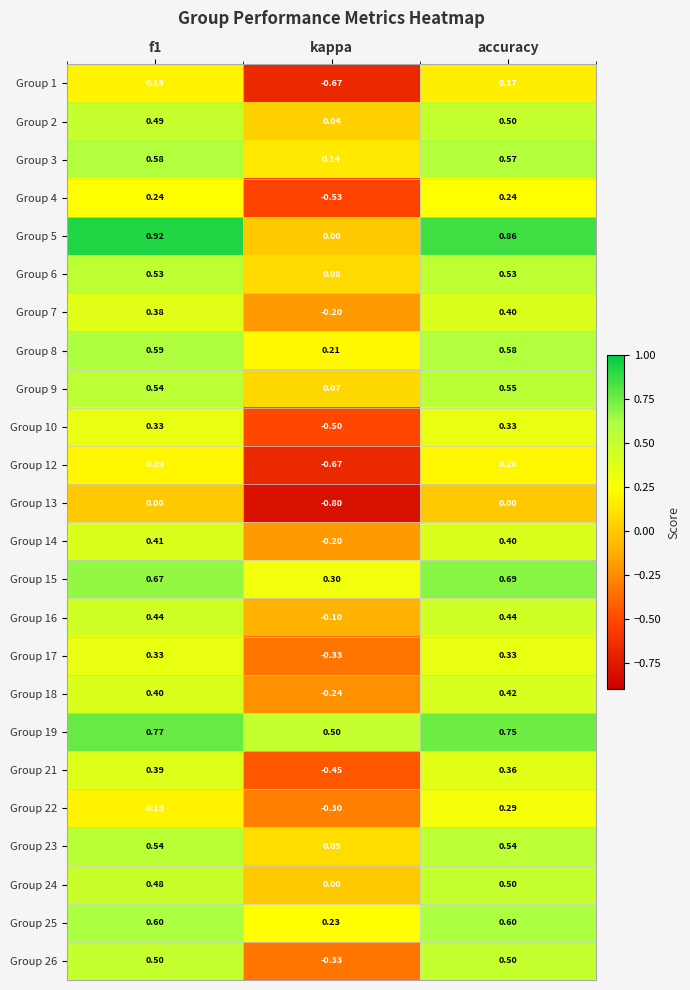

At how many categories does at least one series exceed 0?

3